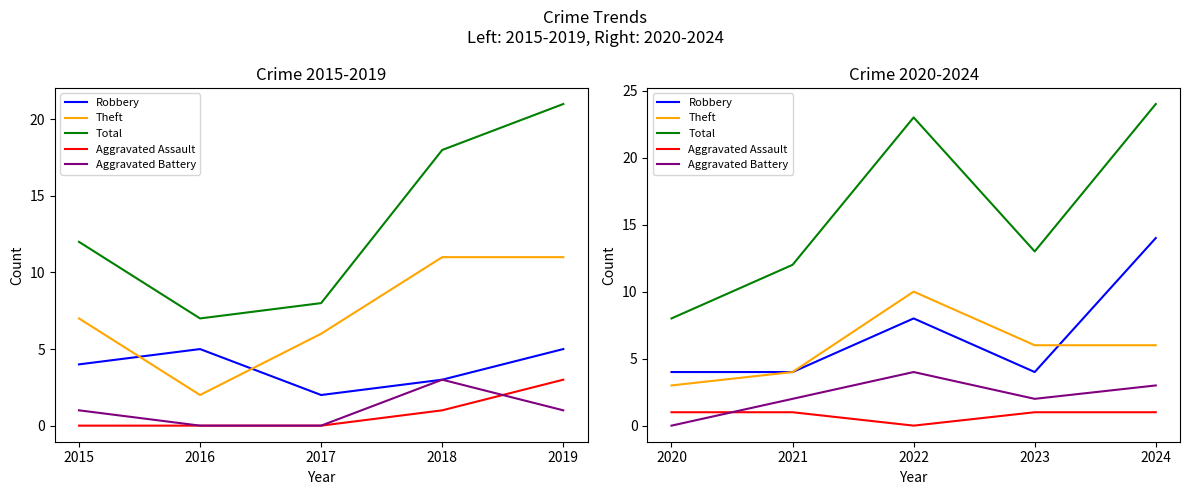

Which series has the largest range (max minus min)?

Total